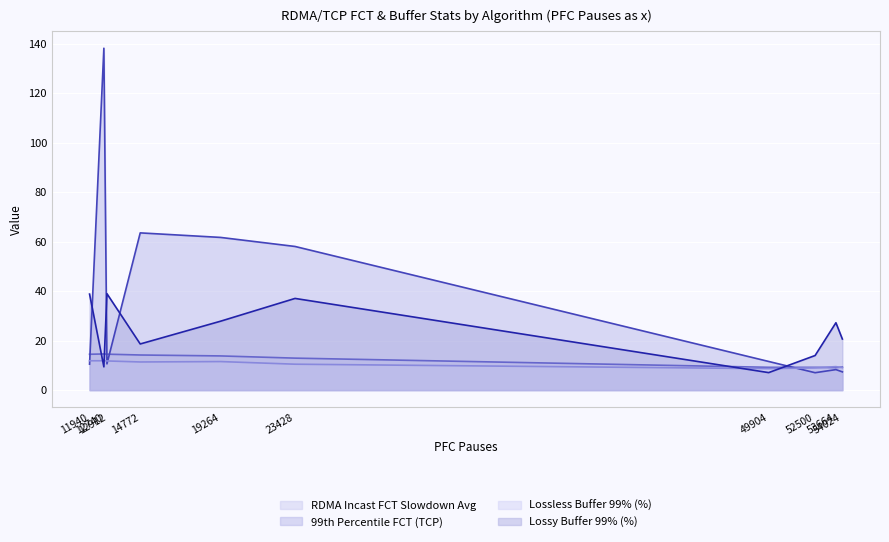

What is the difference between the maximum and minimum values in the 99th Percentile FCT (TCP) series?

131.1